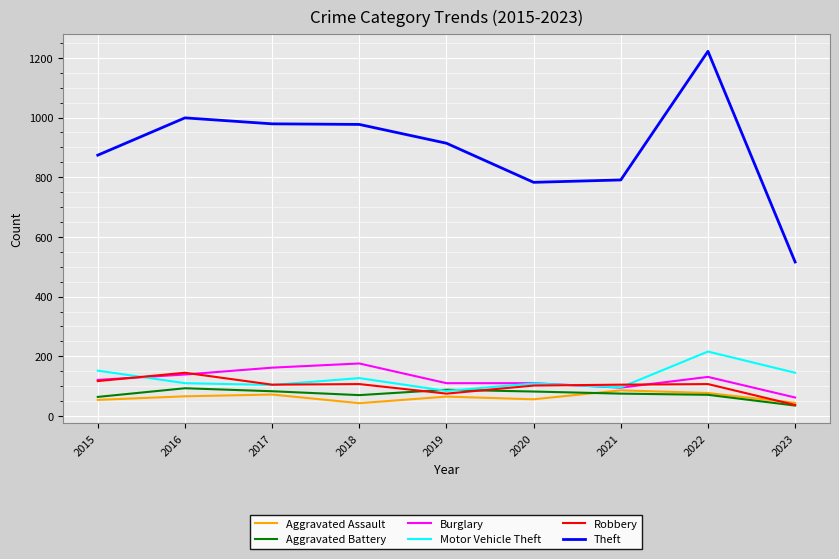

True or false: Aggravated Assault and Theft intersect in this chart.

False